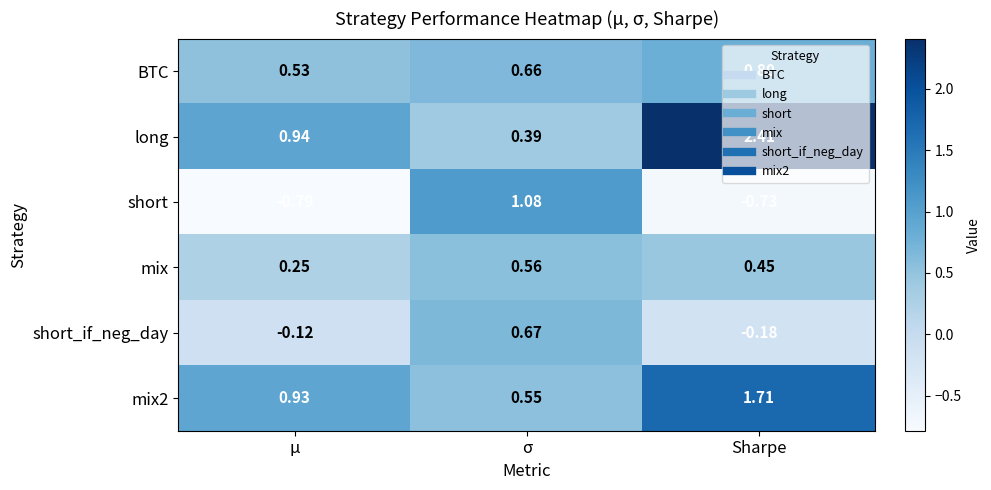

Where is BTC nearest to the value 0?

μ